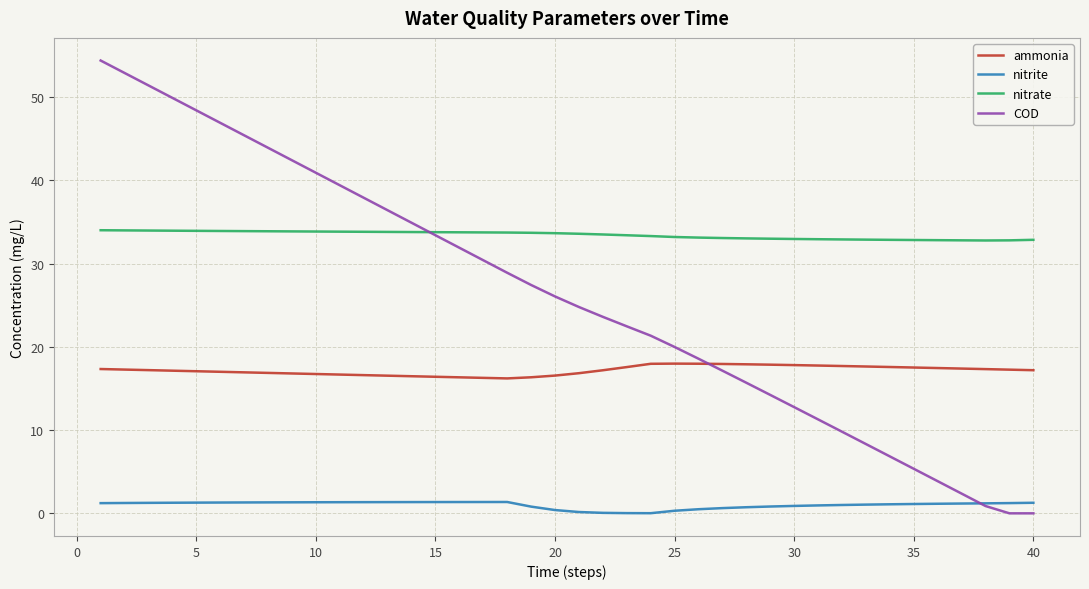

Is this an area chart (filled region under the line)?

No